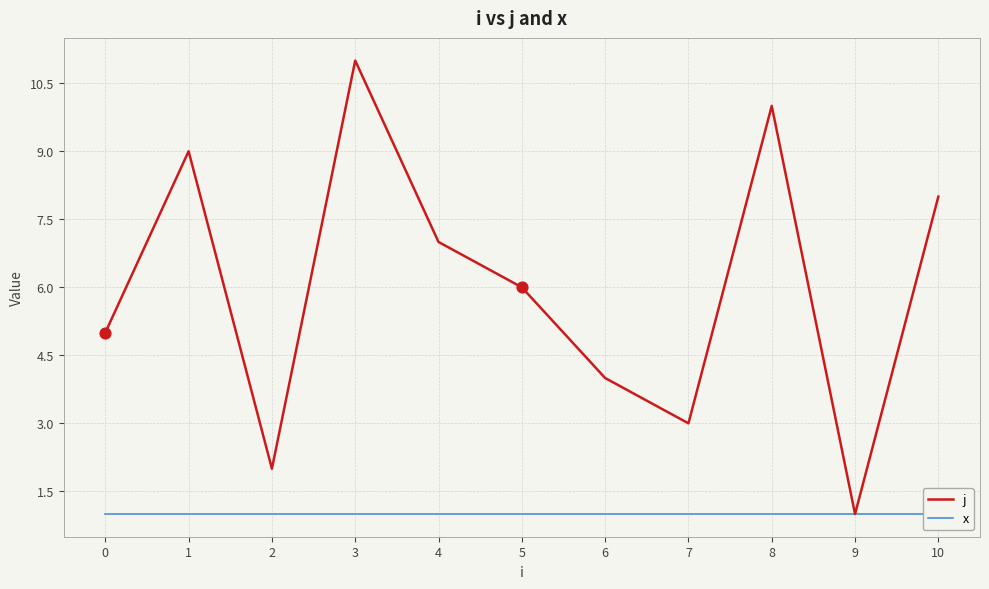

At how many categories does at least one series exceed 6?

5